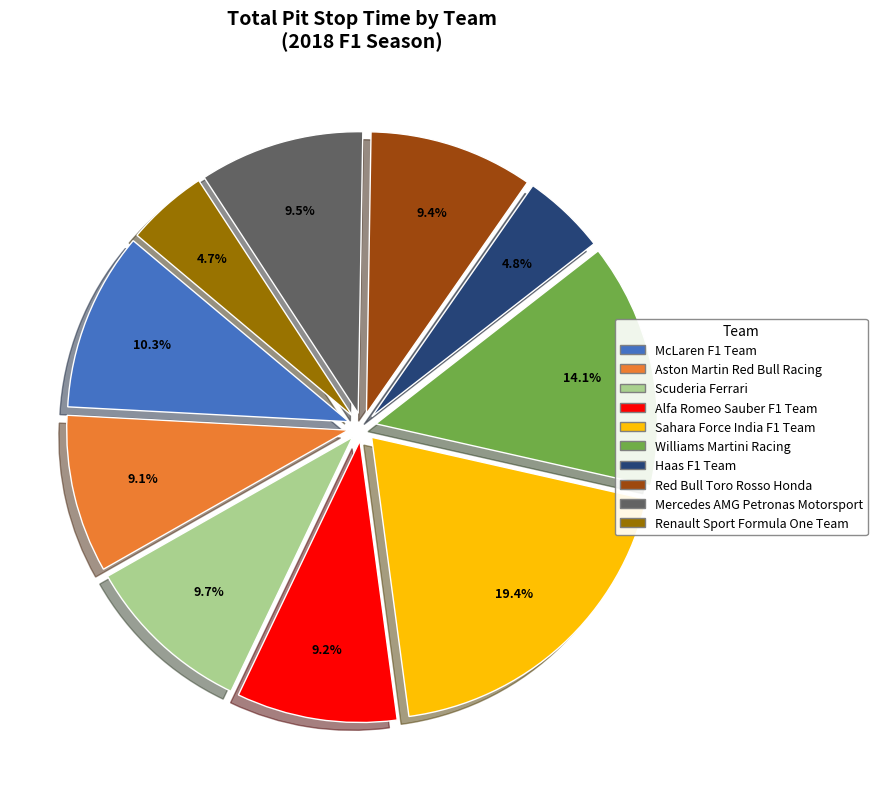

Does any single category account for the majority?

No